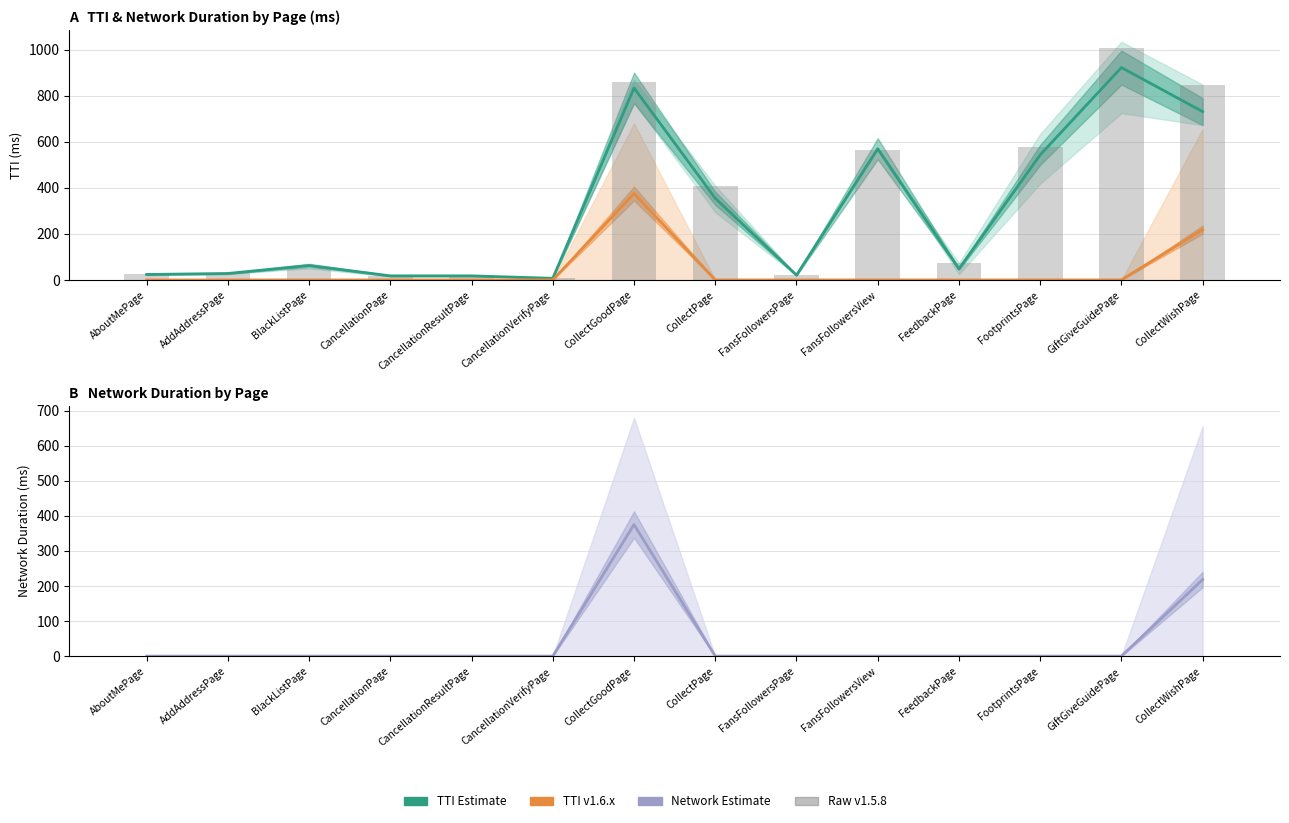

Which series has the largest total across all categories?

TTI v1.5.8 raw